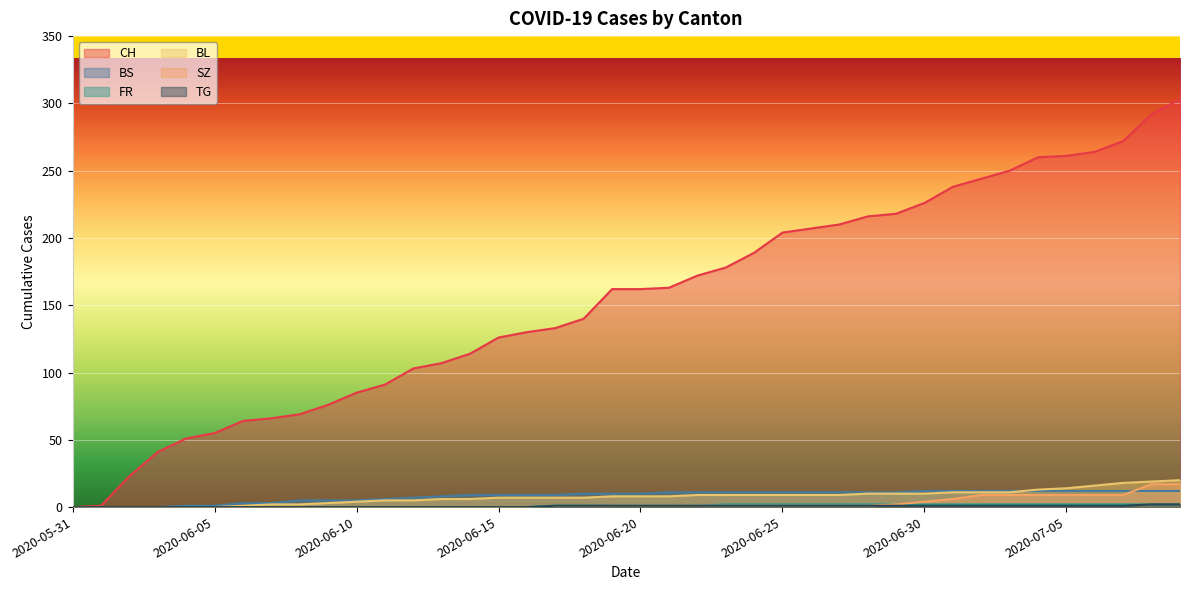

The BL series shows 5 at 2020-06-12. True or false?

True